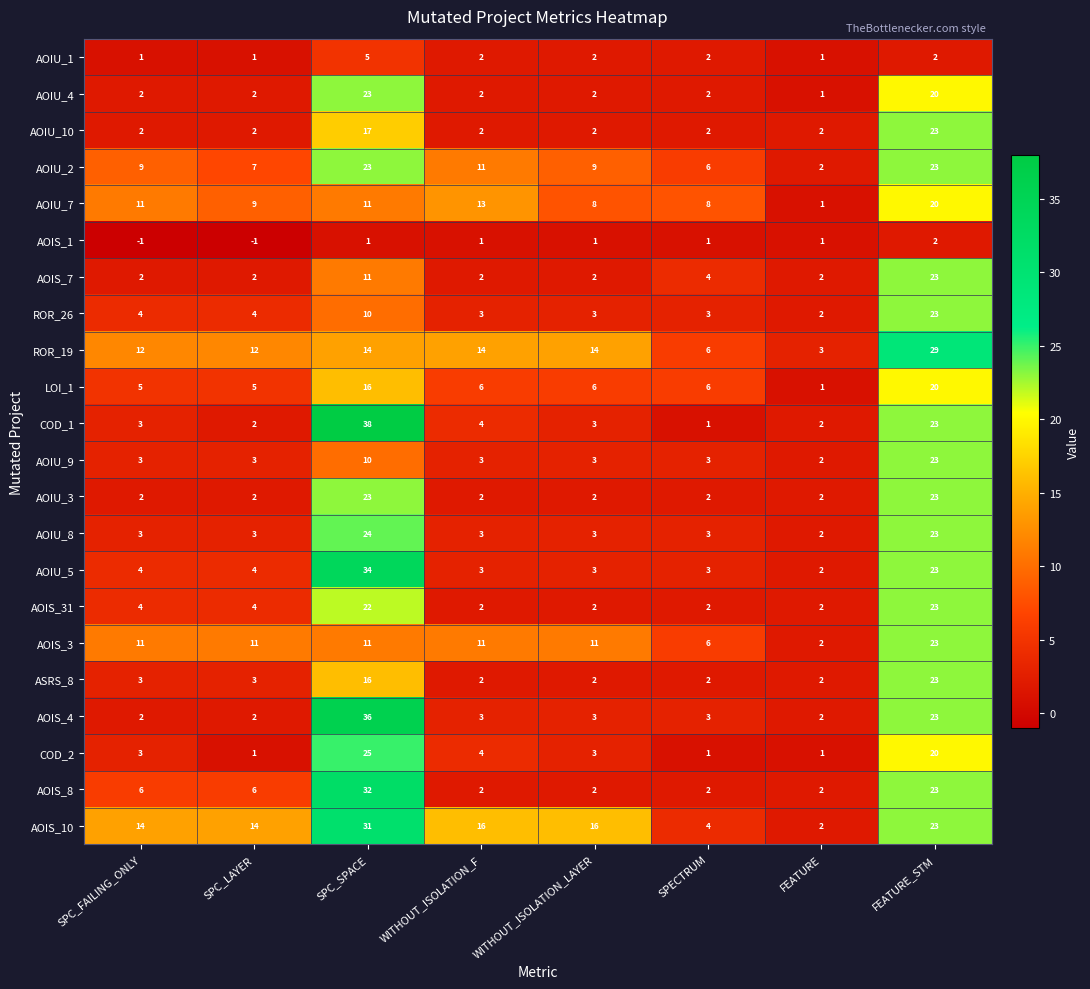

How many categories are shown in the chart?

8